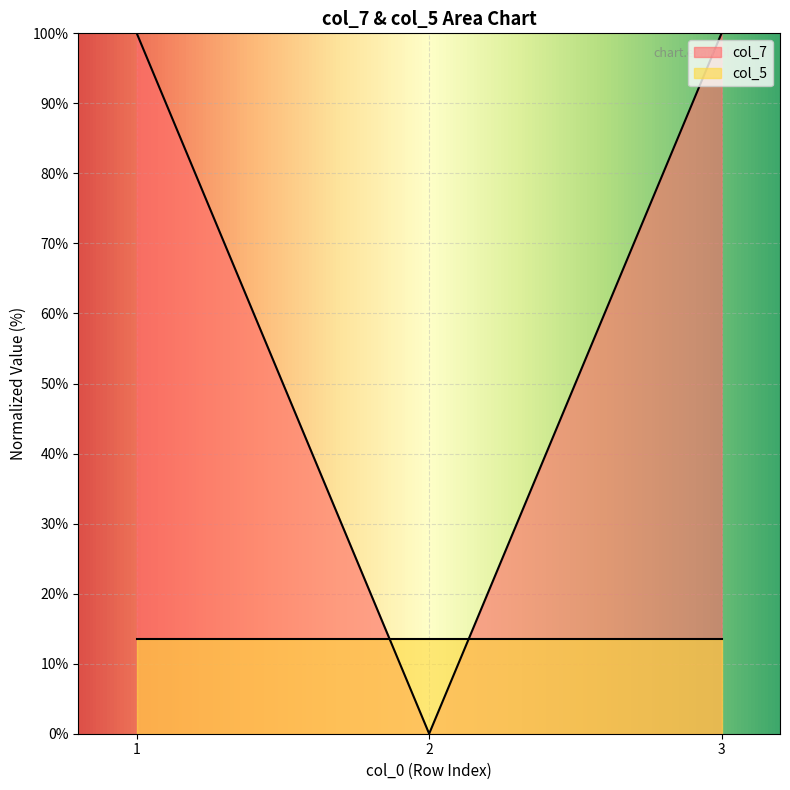

What is the sum of the values at 1 and 2?

100